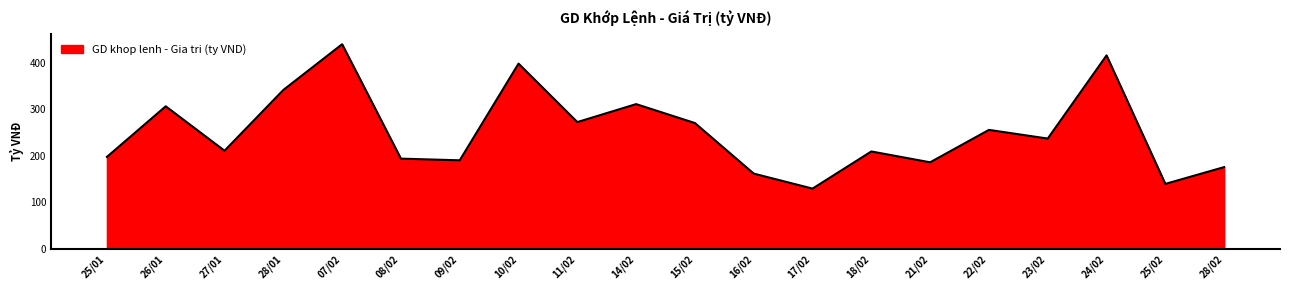

At which label is the value closest to 284?

11/02